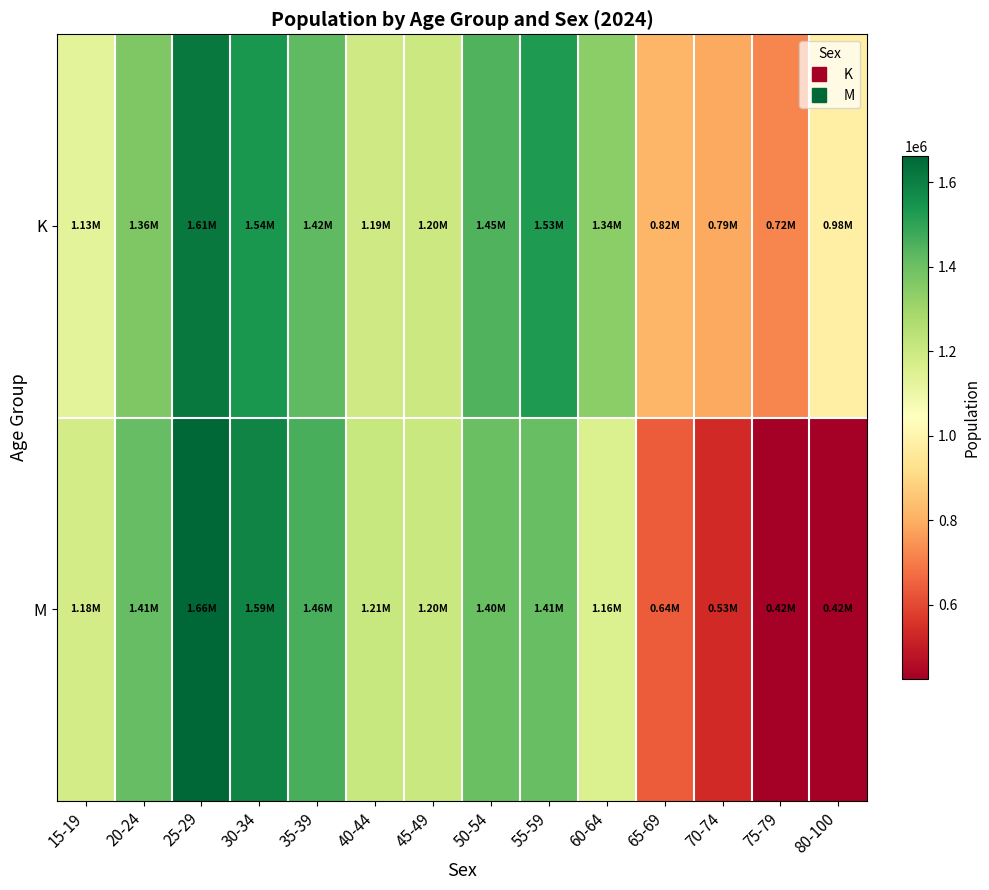

Count the number of data series in this chart.

2